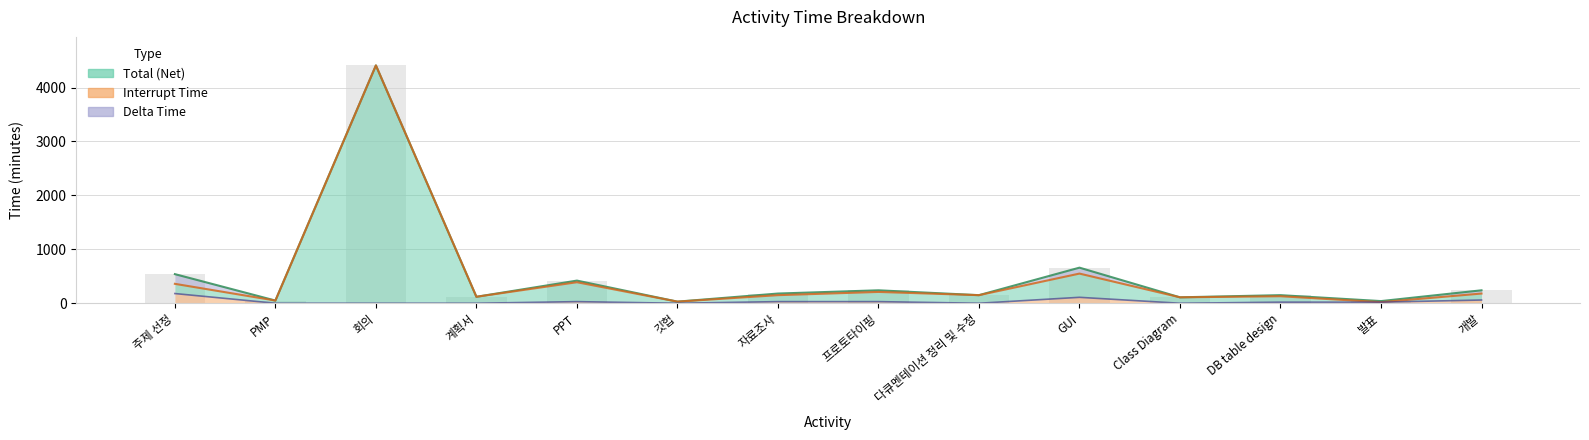

At which label does Delta Time reach its minimum?

깃헙